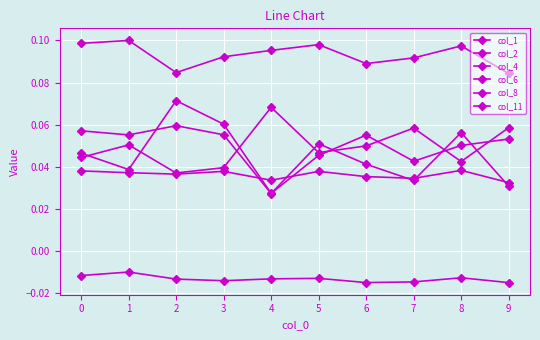

At which category is the sum across all series the highest?

2